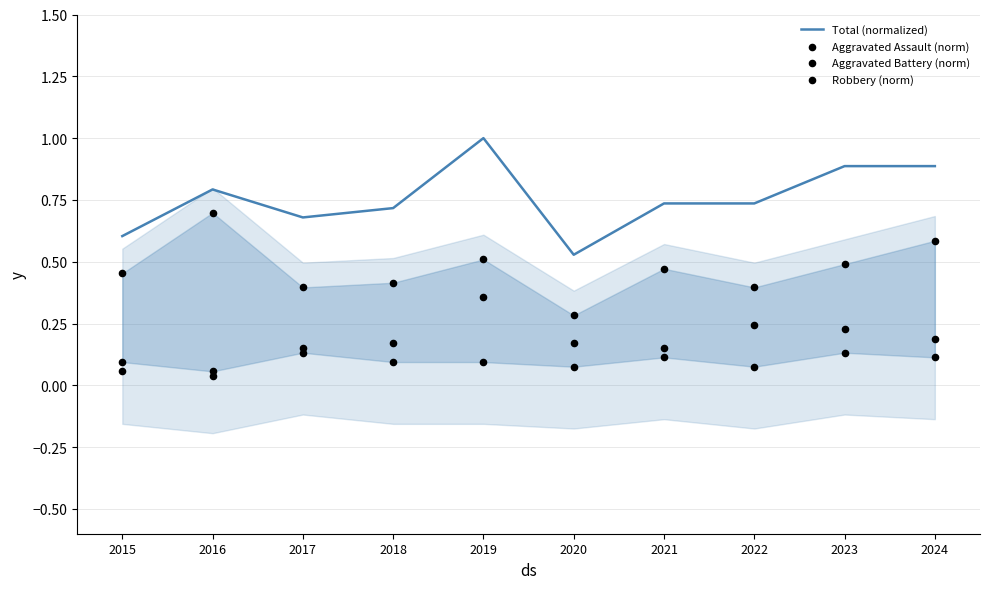

At how many categories does at least one series exceed 0?

10